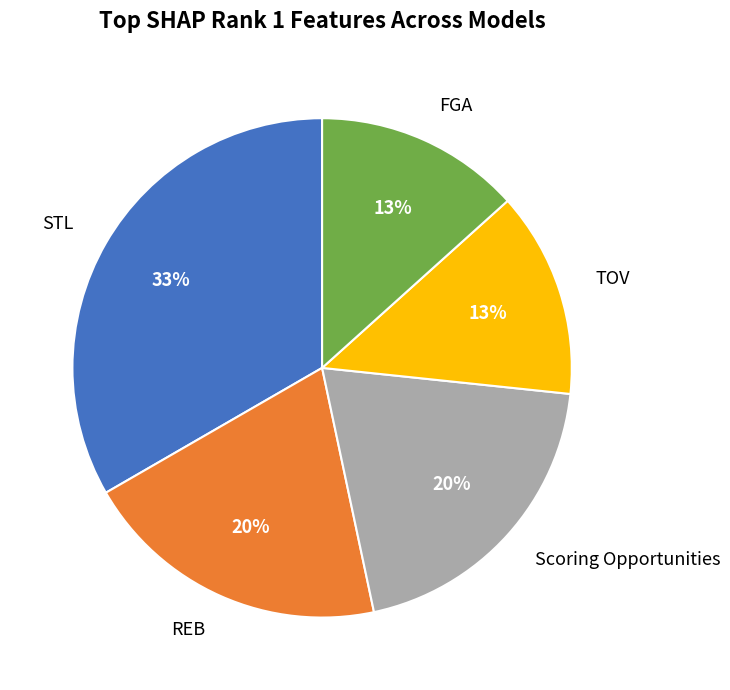

Which slice is the largest?

STL